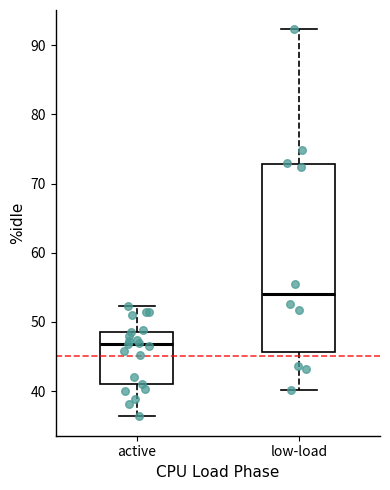

Reading left to right, read every box against the y-axis: the position of its median line, the range the box covers, and the ends of its whiskers. The values are not printed on the chart, so give them approximately, as read against the axis.

active: median 47, box 41 to 49, whiskers 36 to 52
low-load: median 54, box 46 to 73, whiskers 40 to 92